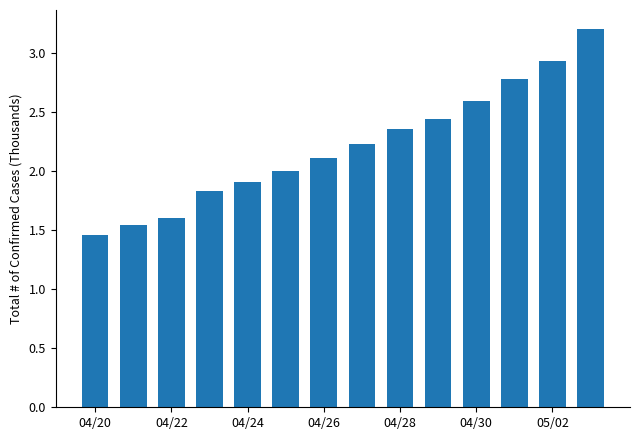

What is the value of the 11th bar from the left?

2.6